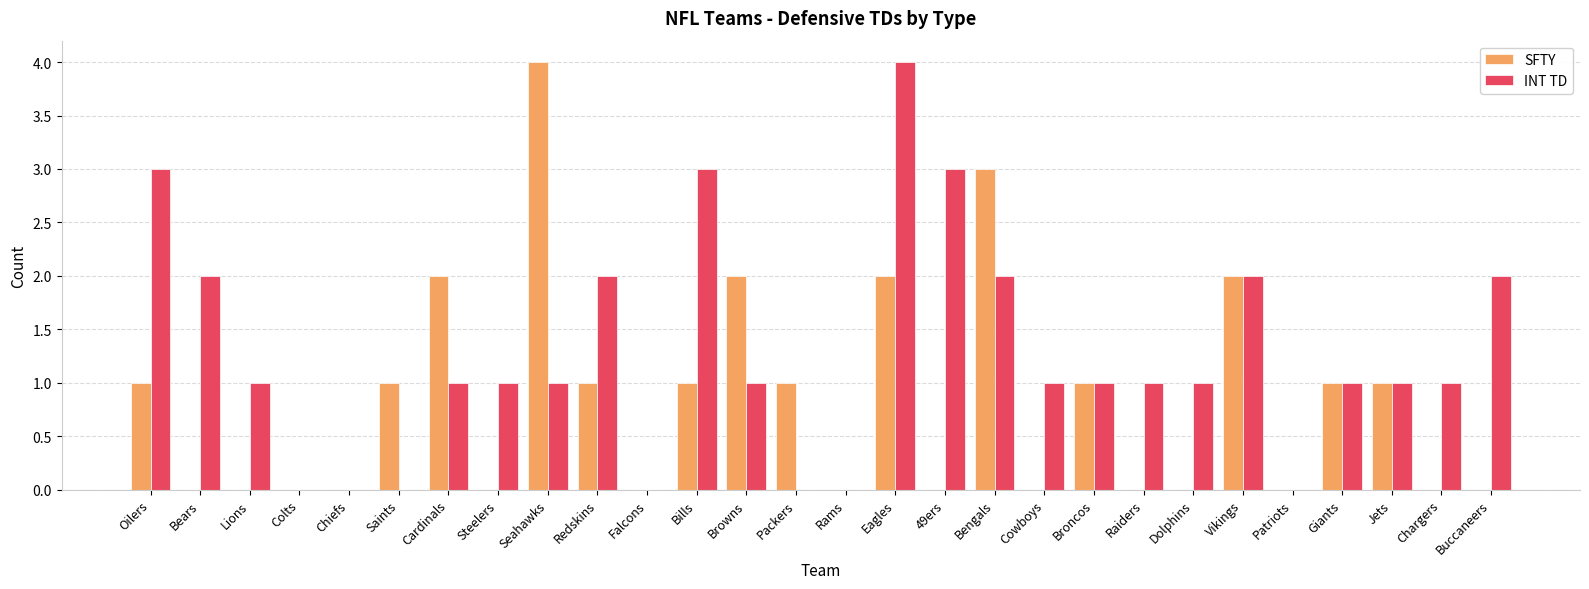

What is the sum of all SFTY values?

23